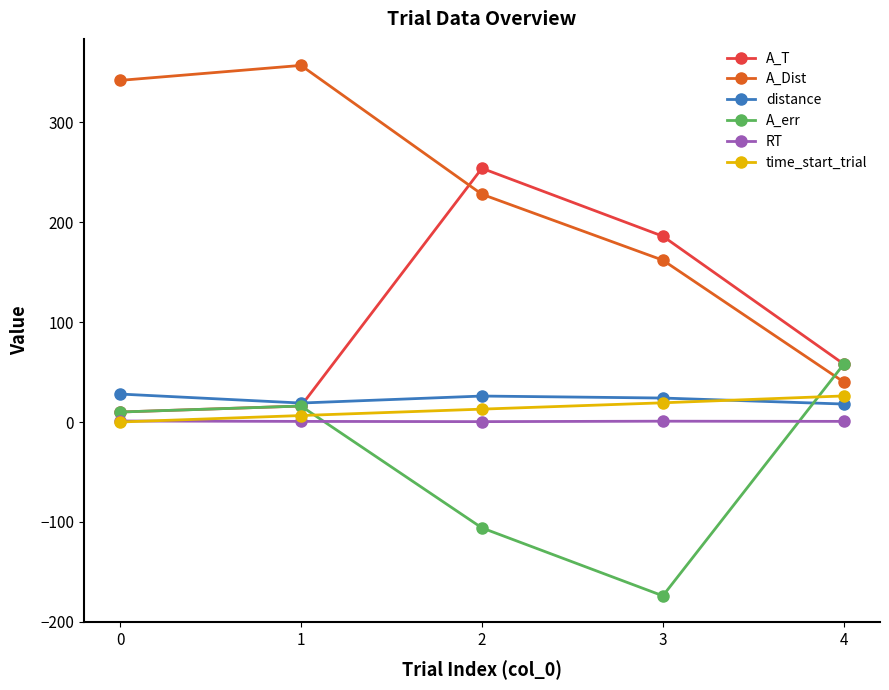

In A_err, how many points are lower than both neighbors (excluding endpoints)?

1